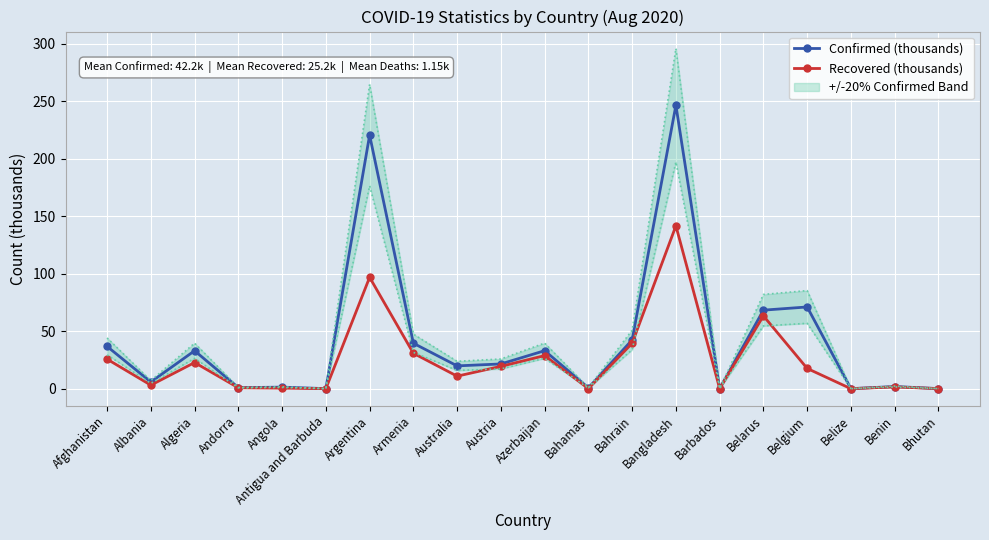

How many values in the Confirmed (thousands) series exceed 21?

10